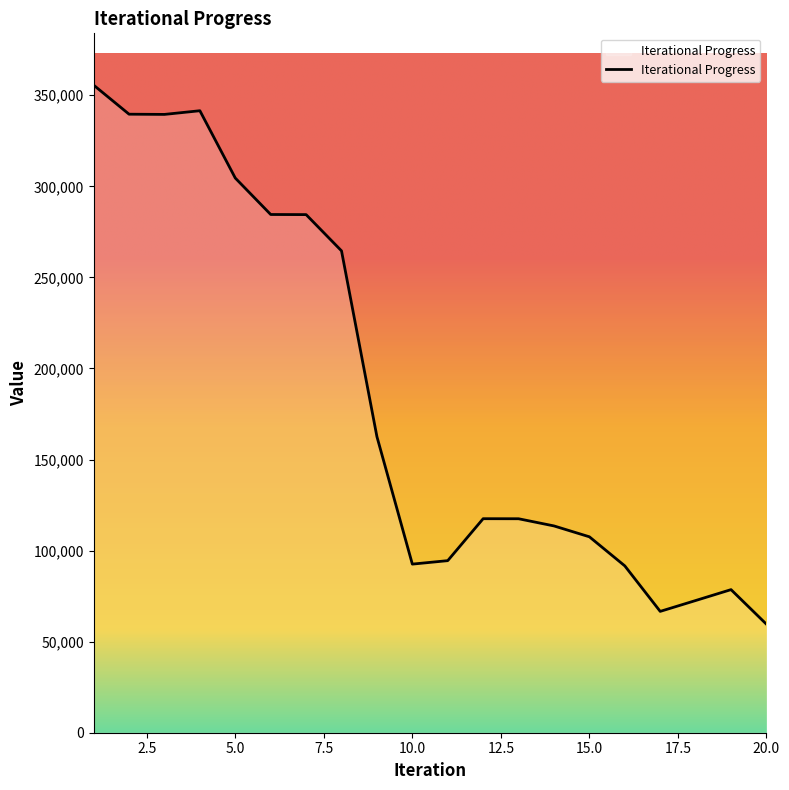

How many lines are shown in the chart?

1